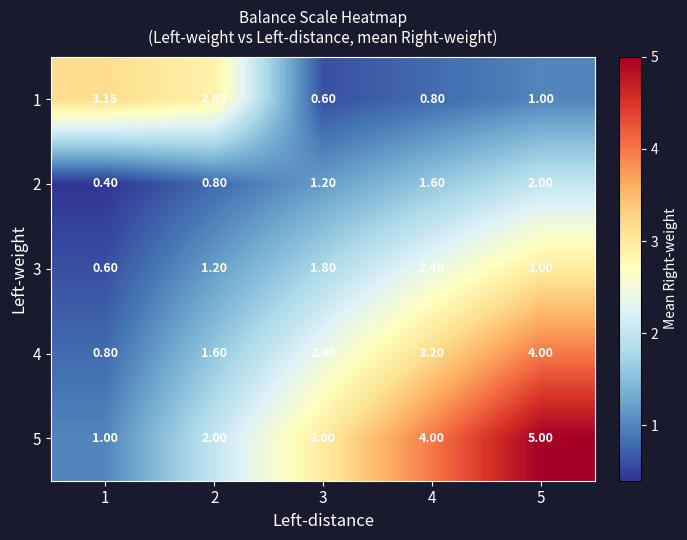

Is the value of 1 at 5 greater than the value of 3 at 3?

No